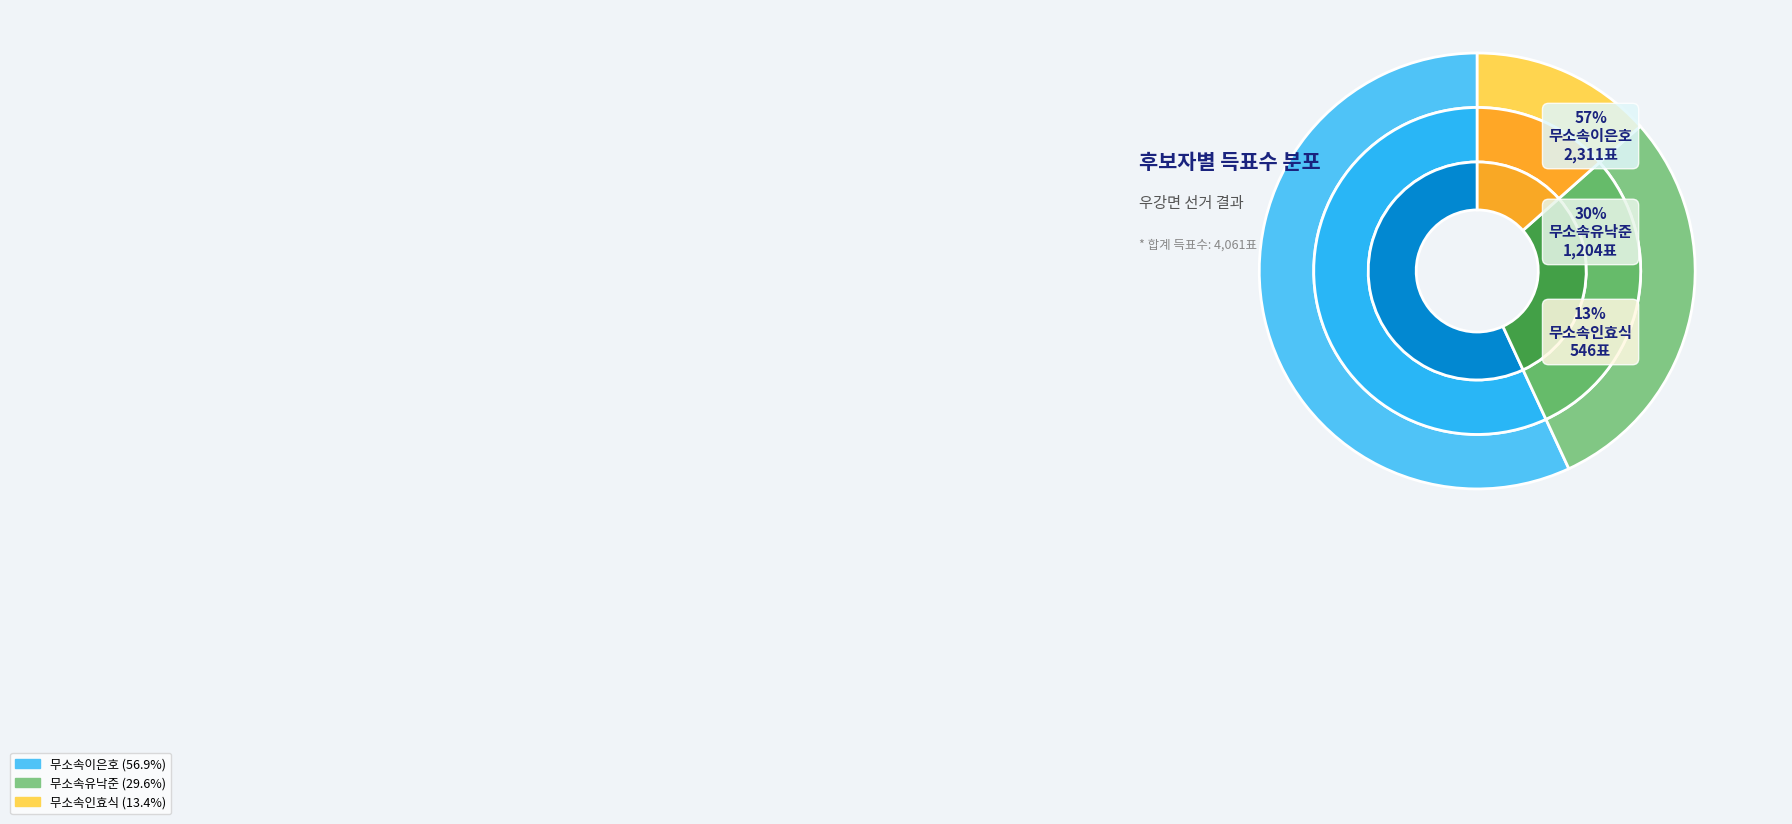

Approximately how many times larger is the value at 무소속인효식 compared to 무소속유낙준?

0.5